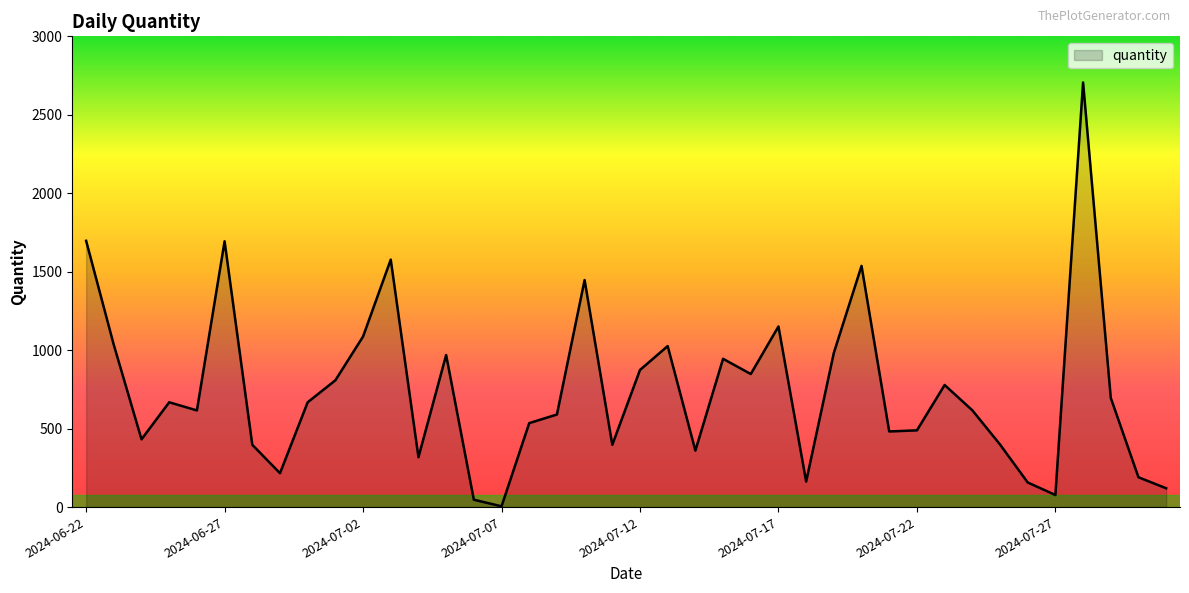

What is the maximum value shown in the chart?

2706